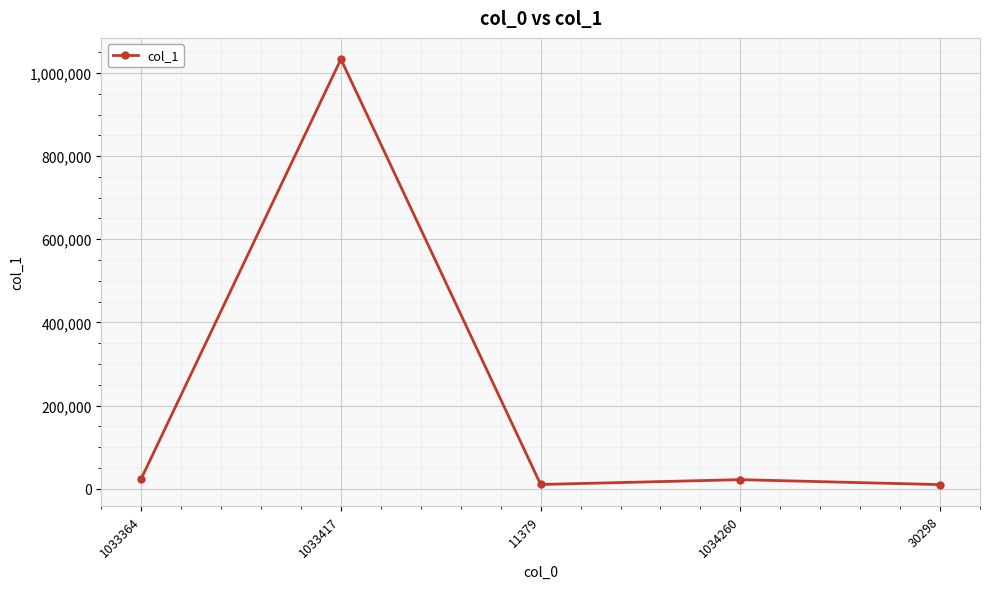

What is the average value?

219960